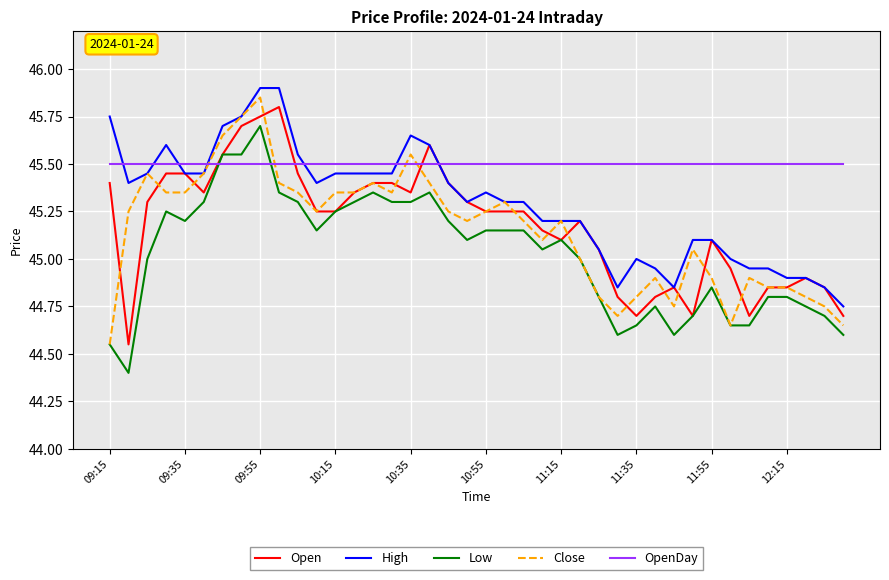

Which series has the largest total across all categories?

OpenDay